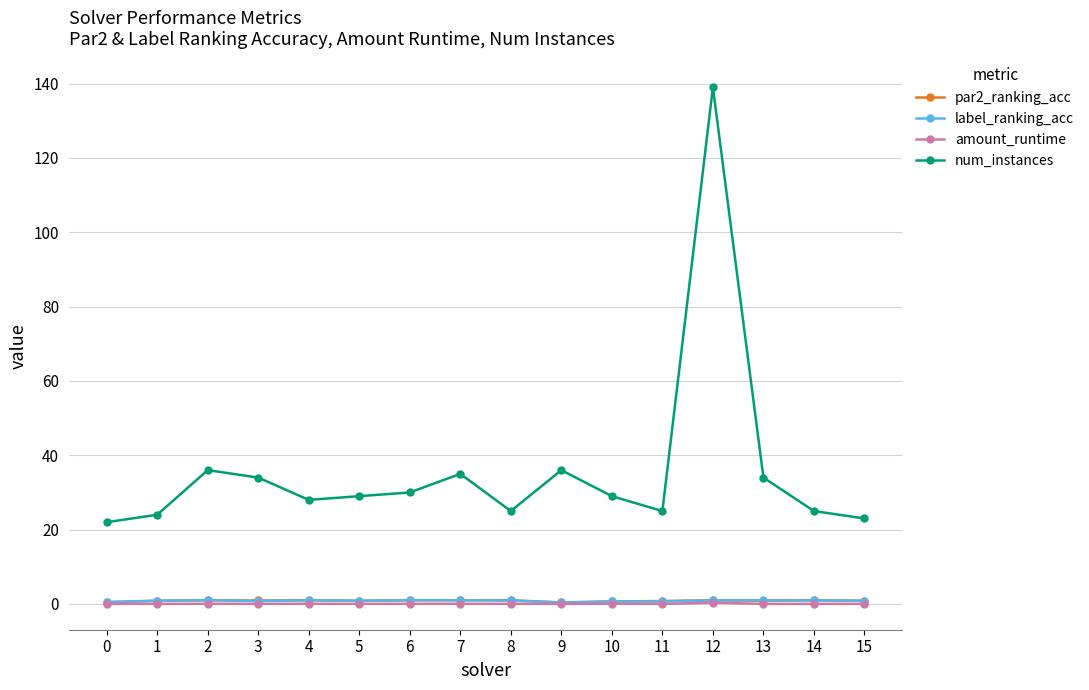

True or false: label_ranking_acc has more than 1 interior local peaks.

True